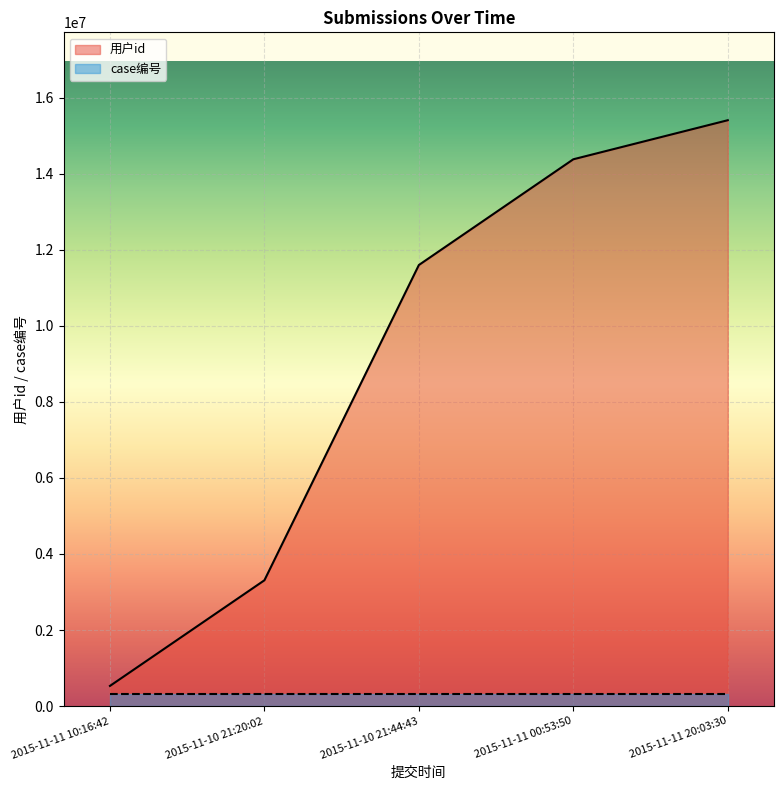

The value at 2015-11-10 21:44:43 is 11597463. True or false?

True